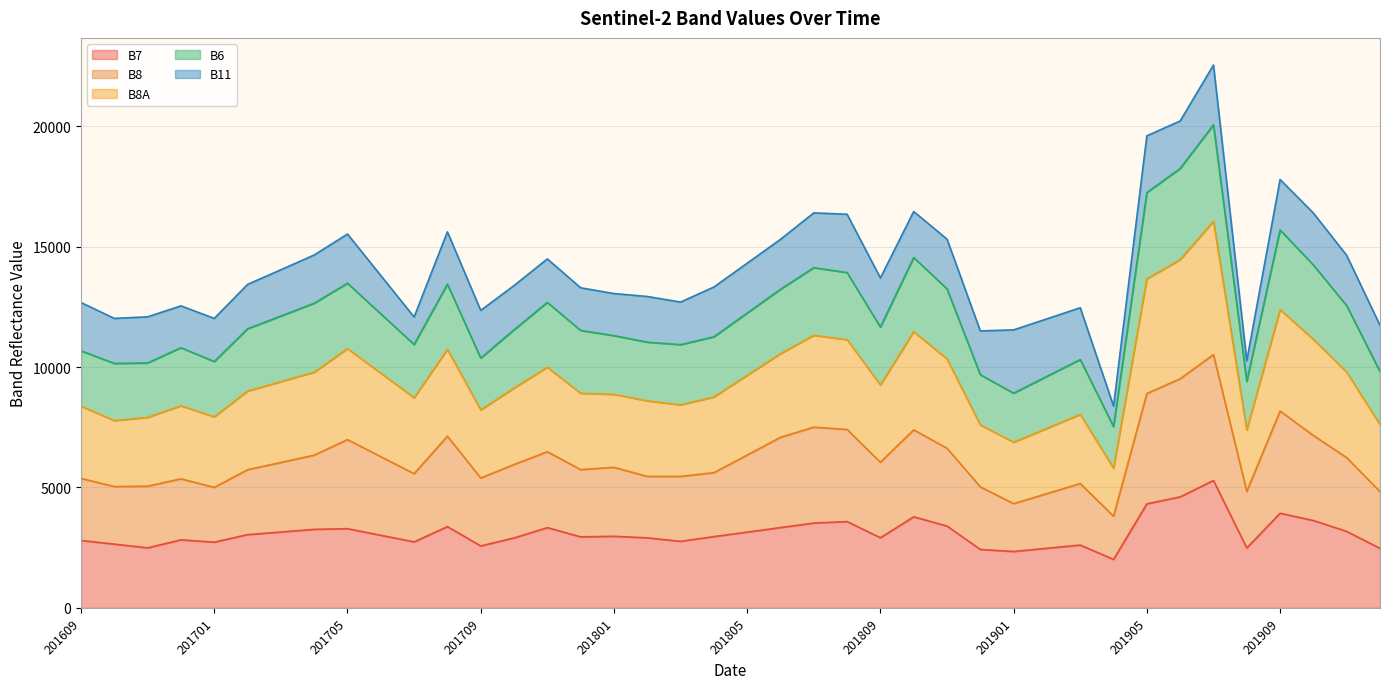

Which label corresponds to the smallest value in the chart?

201904